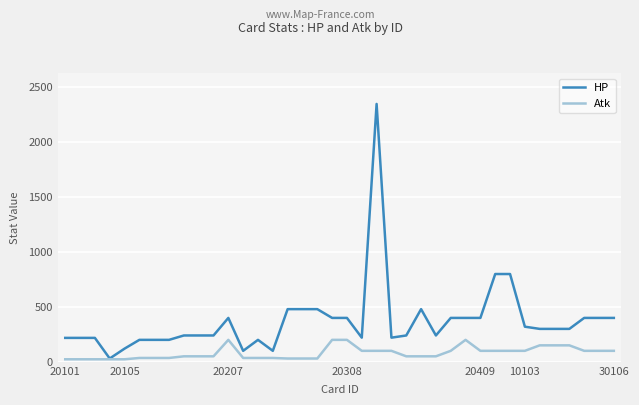

List the series in order of their peak value, highest first.

HP, Atk